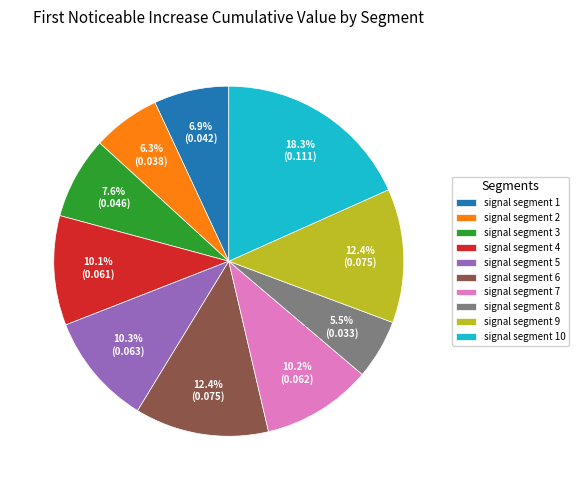

Is there any slice that represents more than half of the pie?

No